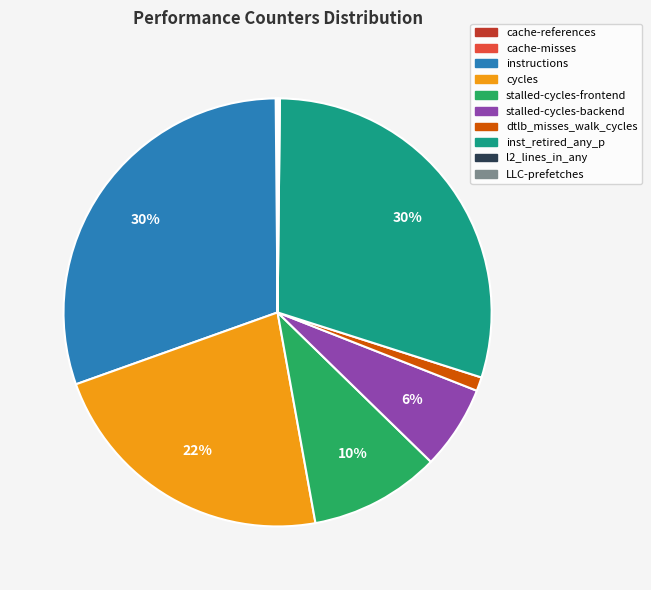

To the nearest percent, what is the difference between the stalled-cycles-frontend and instructions slice percentages?

20%